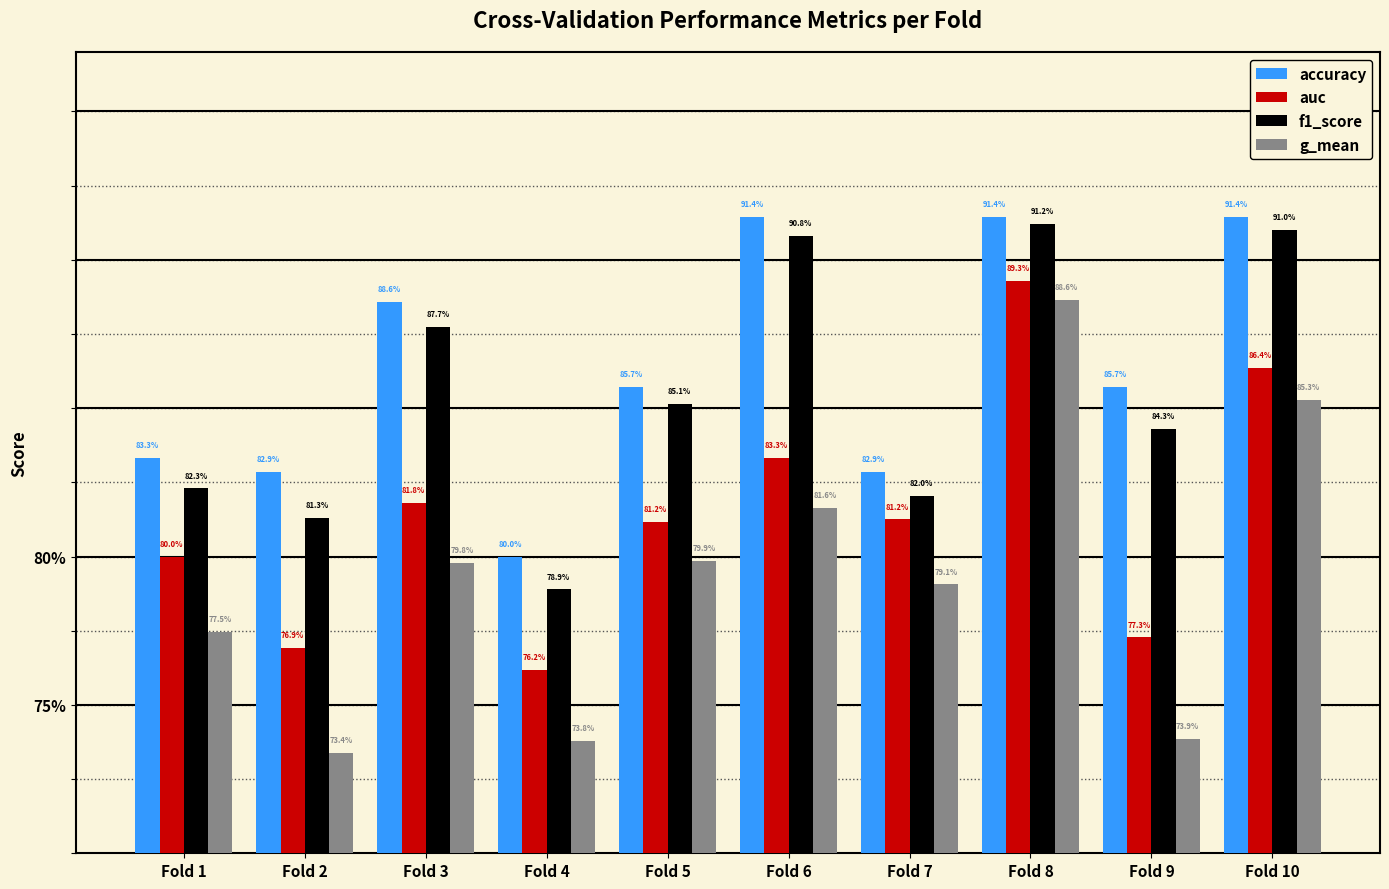

What is the sum of the f1_score values at Fold 1 and Fold 5?

1.7